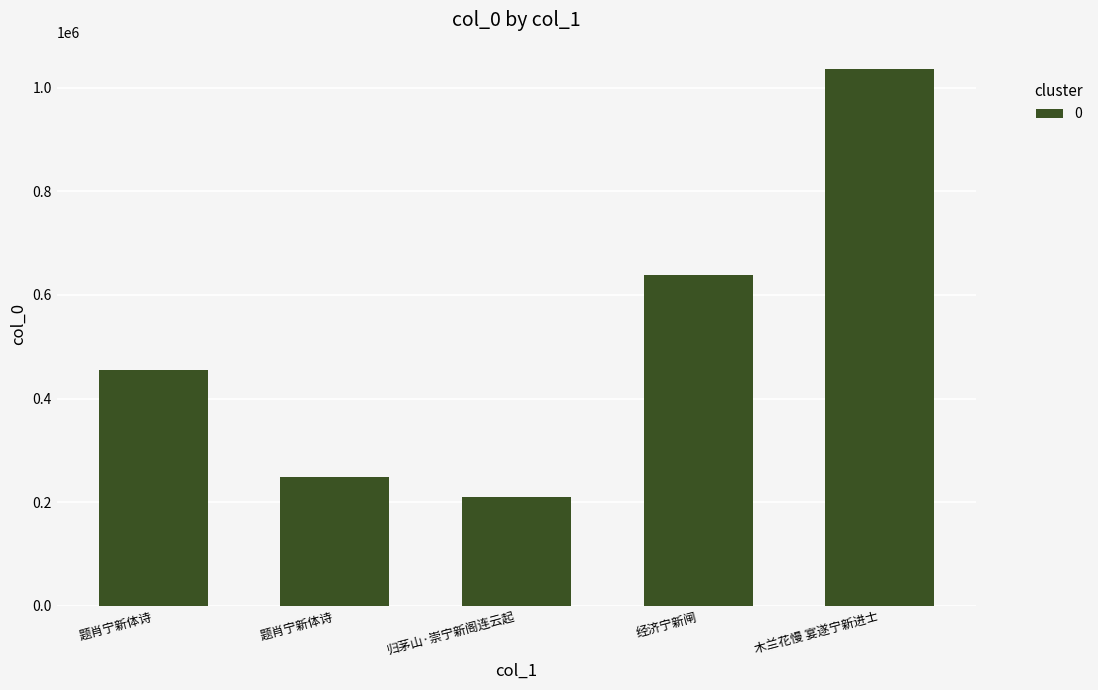

What is the difference between the second highest and second lowest values?

389420